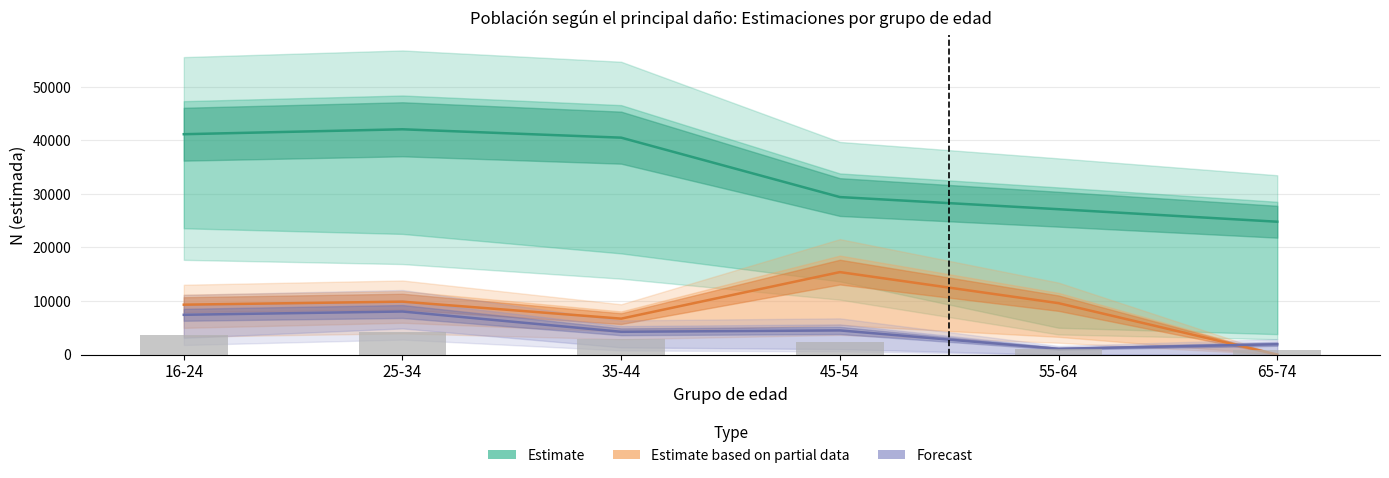

How many groups of bars are there?

6